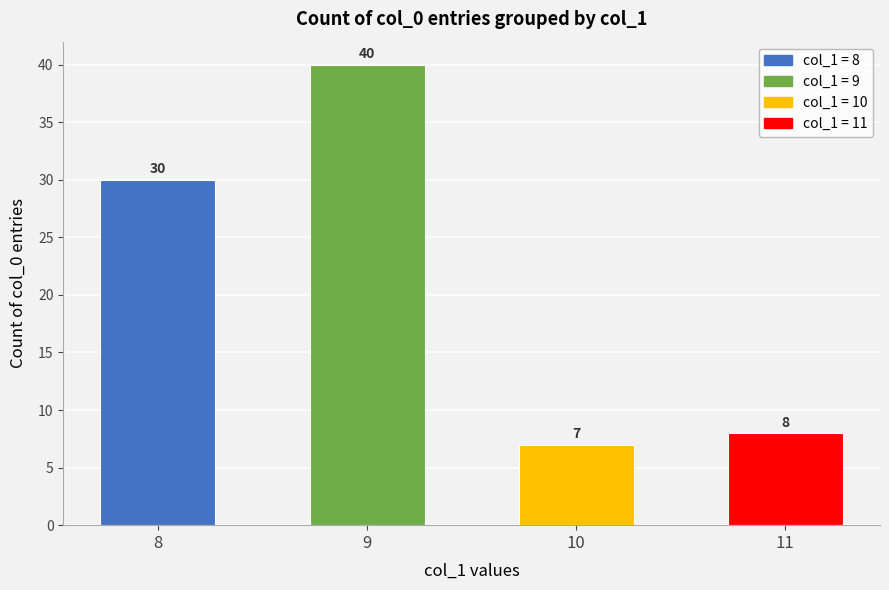

What is the difference between the second highest and minimum values?

23